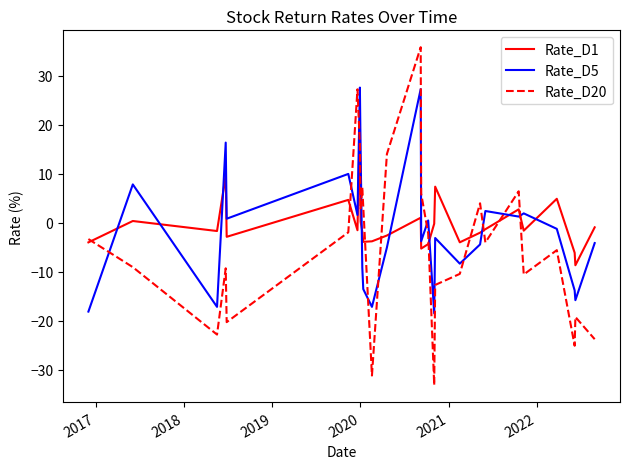

Which series has the largest total across all categories?

Rate_D1